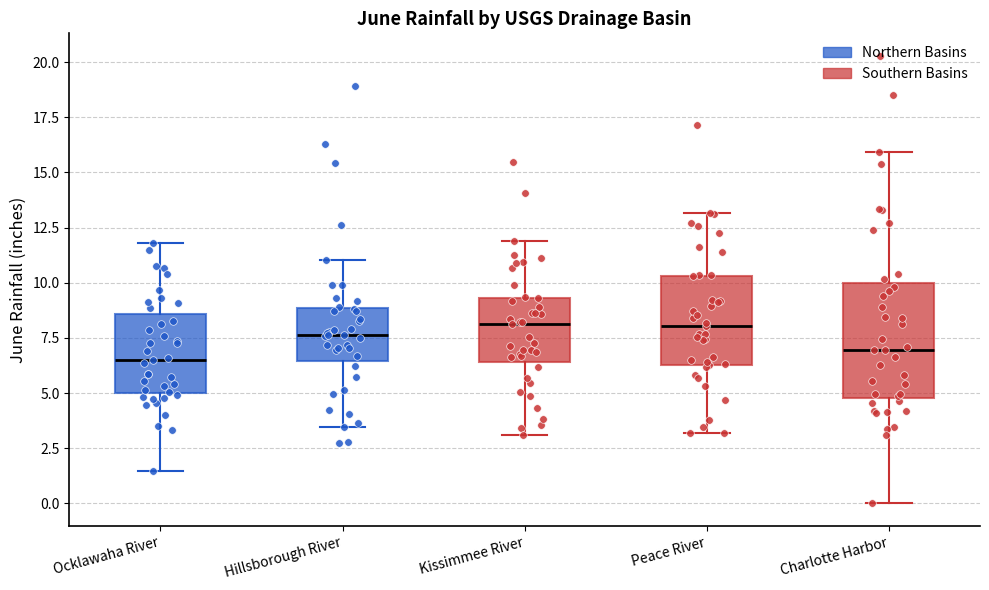

Reading left to right, transcribe this box plot: for each box, give where its median line is, the range the box spans, and where its two whiskers end, as read against the y-axis. The values are not printed on the chart, so give them approximately, as read against the axis.

Ocklawaha River: median 6.5, box 5.0 to 8.5, whiskers 1.5 to 12.0
Hillsborough River: median 7.5, box 6.5 to 9.0, whiskers 3.5 to 11.0
Kissimmee River: median 8.0, box 6.5 to 9.5, whiskers 3.0 to 12.0
Peace River: median 8.0, box 6.5 to 10.5, whiskers 3.0 to 13.0
Charlotte Harbor: median 7.0, box 5.0 to 10.0, whiskers 0.0 to 16.0